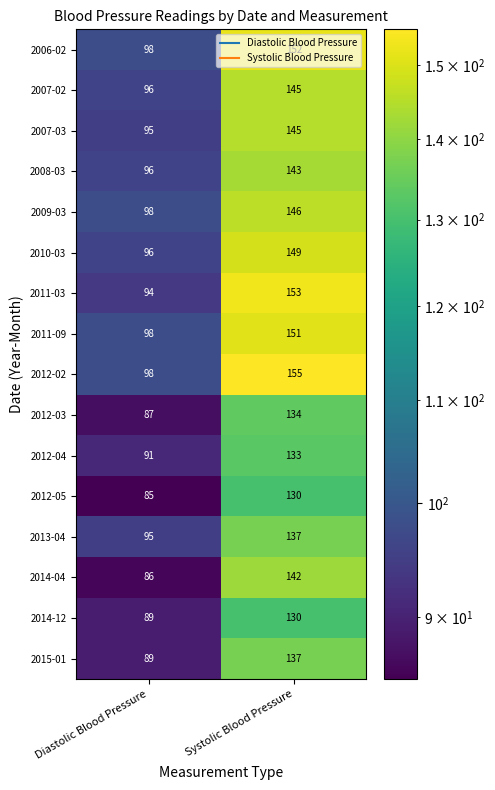

What is the sum of the 2012-03 values at Systolic Blood Pressure and Diastolic Blood Pressure?

221